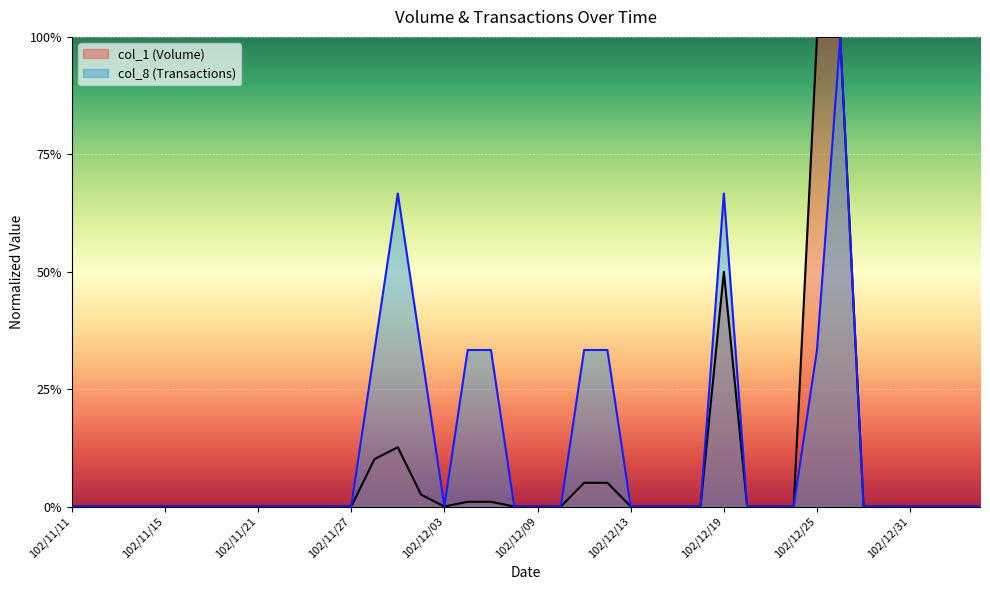

What is the spread (max minus min) of values at 102/12/25?

0.7